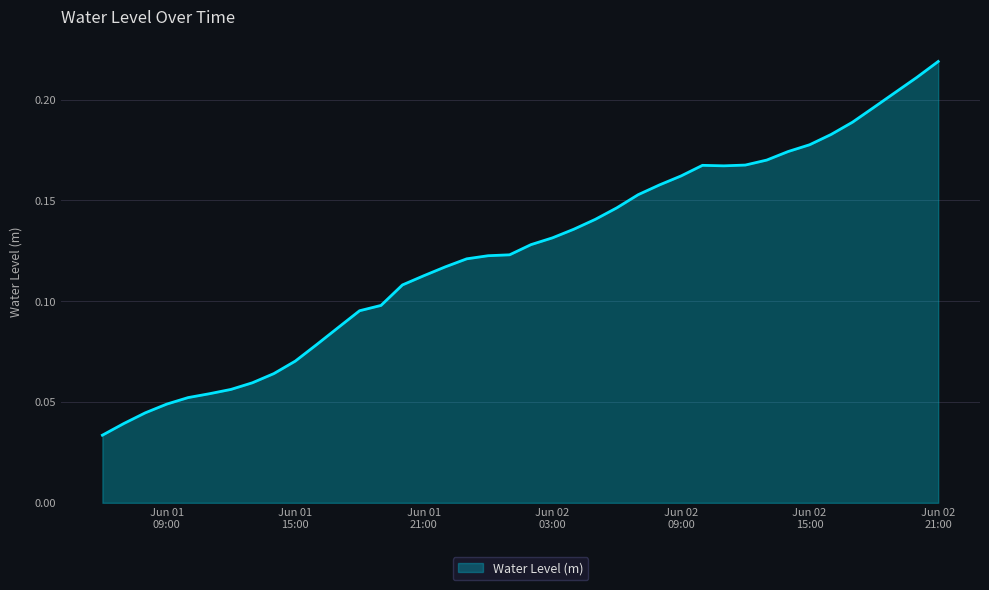

What is the value of the 15th point from the left?

0.1